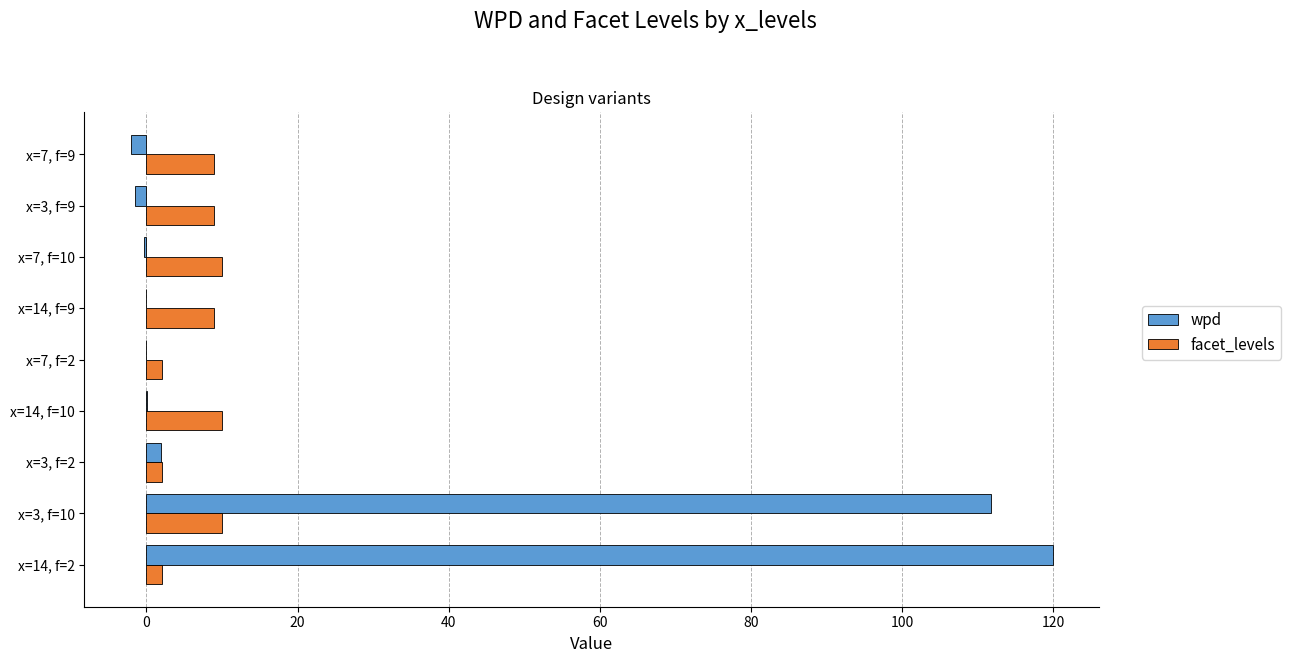

Which category has the highest value across all series?

x=14, f=2